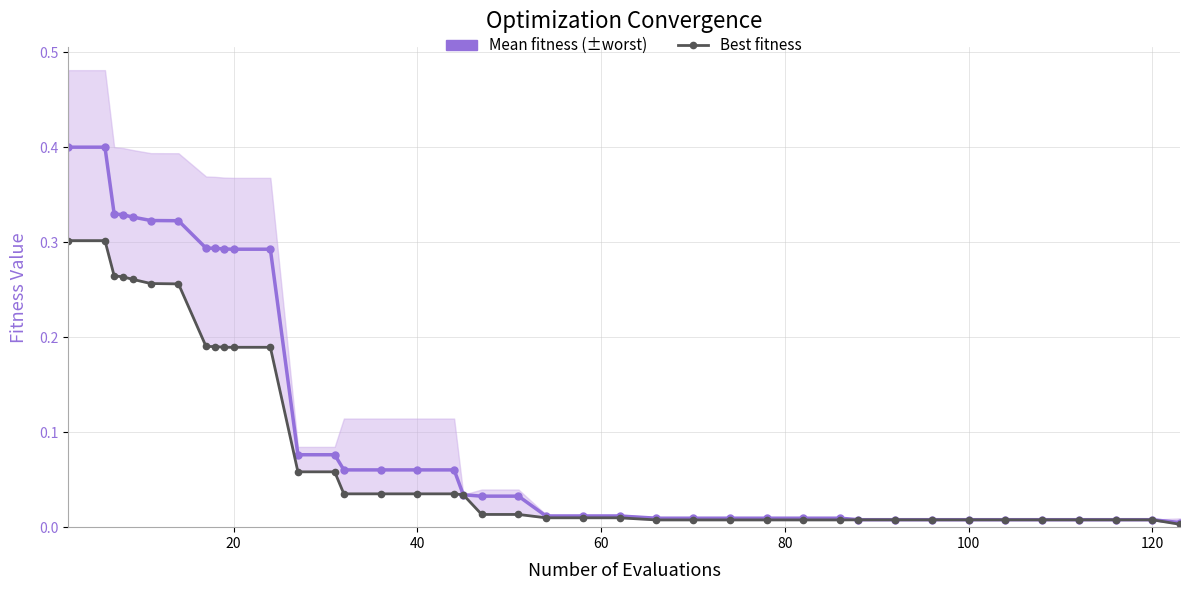

What are all the series names shown in the legend?

Mean fitness, Best fitness